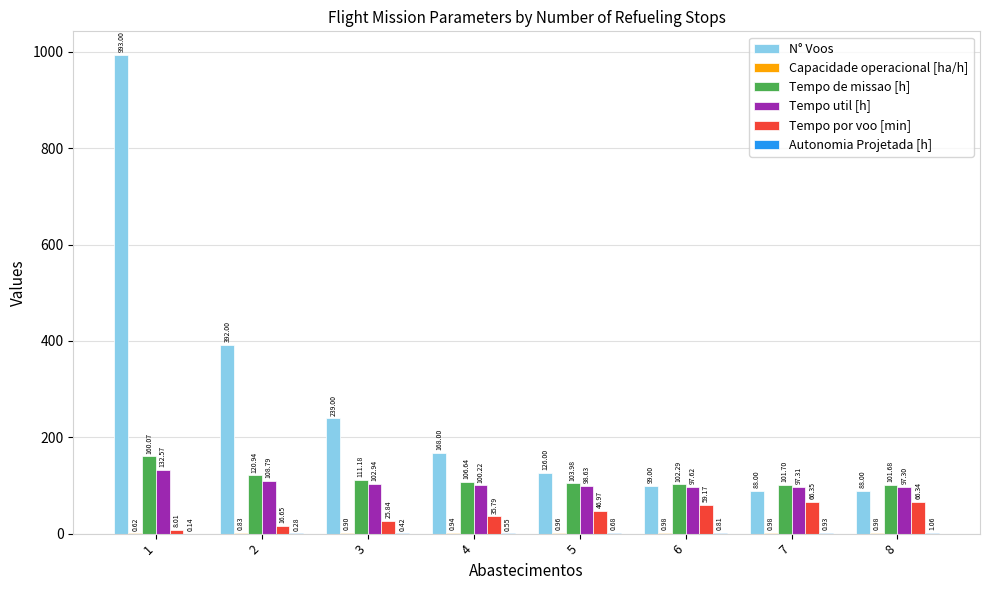

Which series has the largest total across all categories?

N° Voos